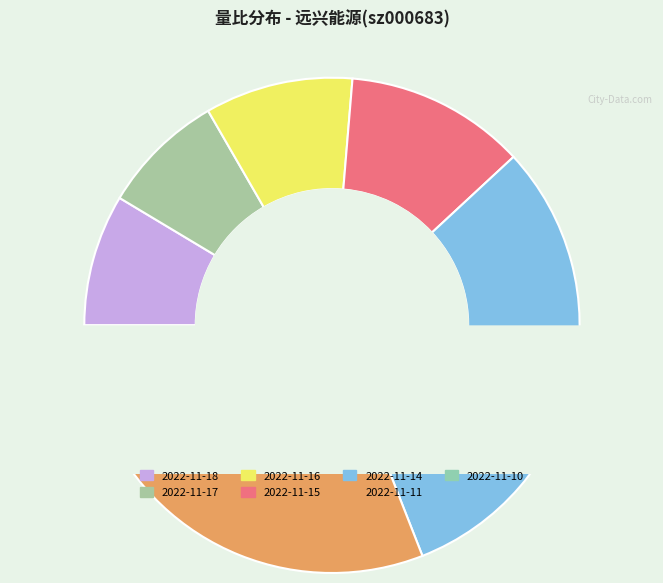

To the nearest percent, what is the difference between the 2022-11-11 and 2022-11-15 slice percentages?

12%